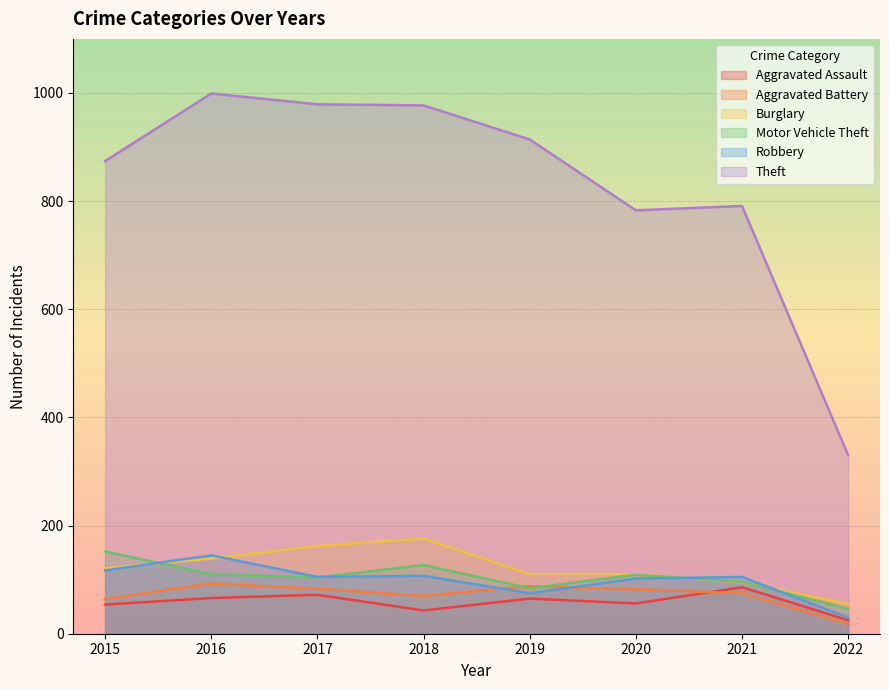

Is the value of Robbery at 2022 greater than the value of Motor Vehicle Theft at 2022?

No